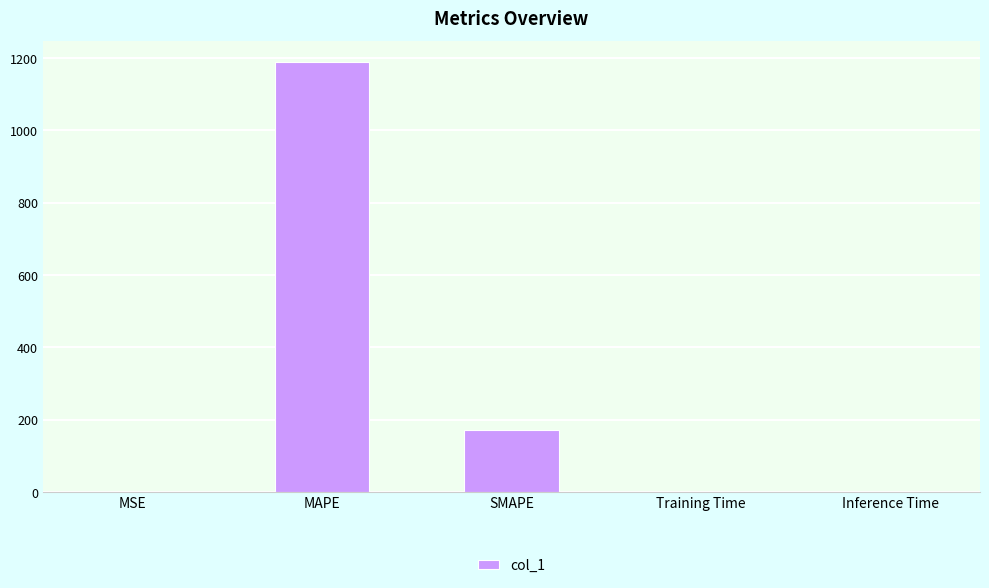

What is the approximate value at MAPE?

1187.3